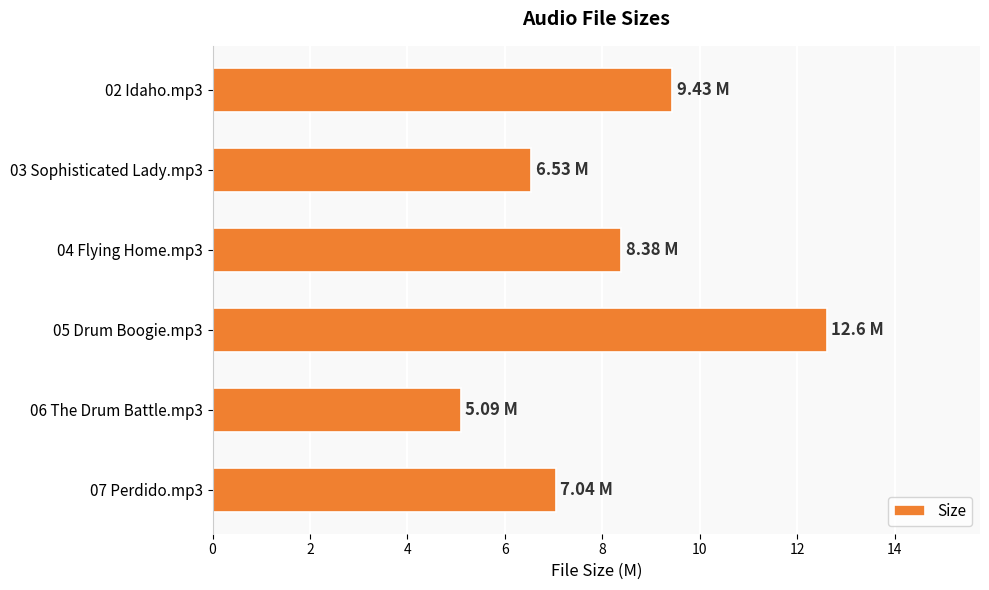

How many data points are above 8?

3